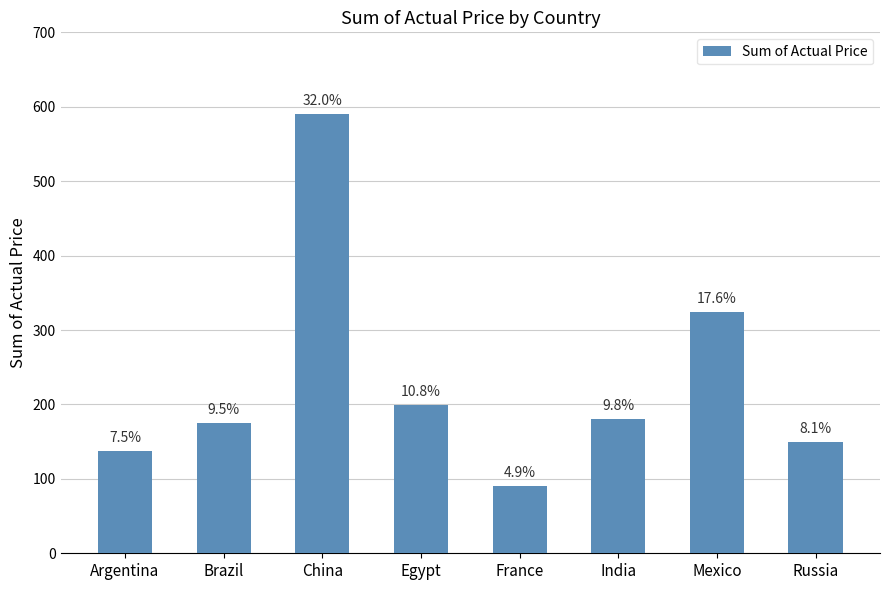

Which has a higher value, Egypt or China?

China